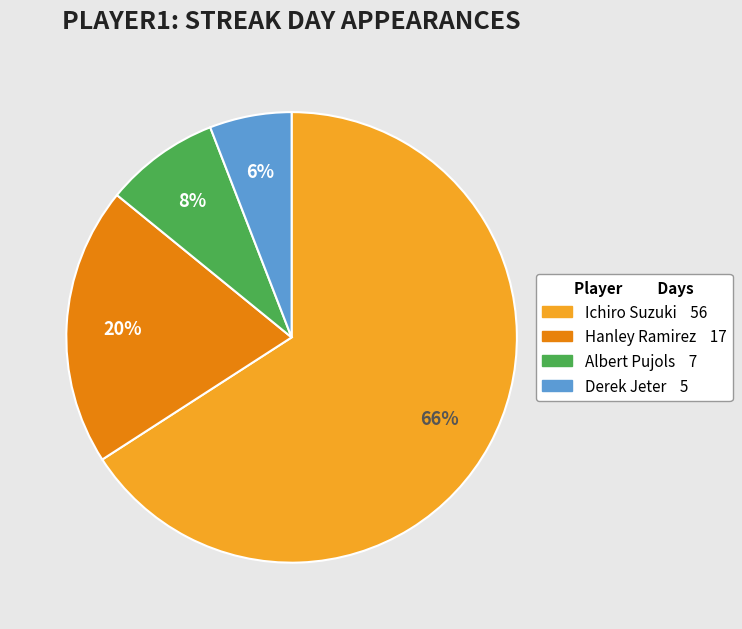

To the nearest percent, what percentage of the pie is Albert Pujols?

8%